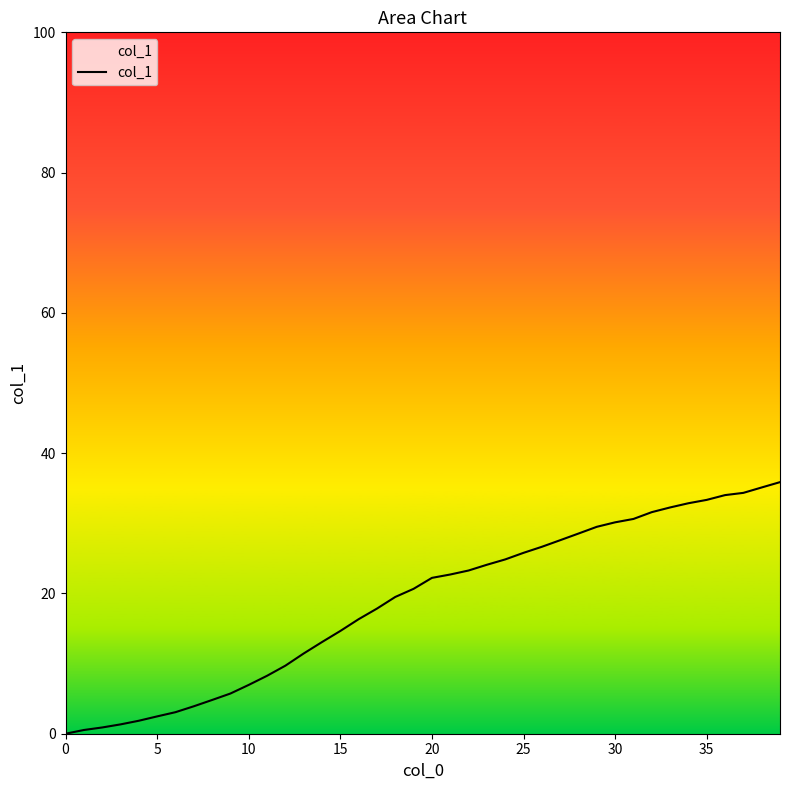

What is the greatest value displayed?

35.9